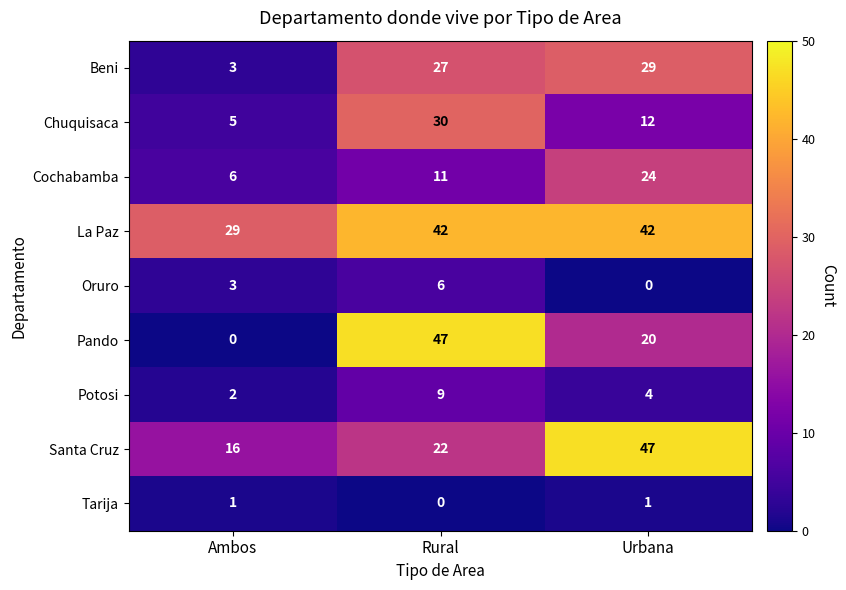

How many data points does each series have?

3